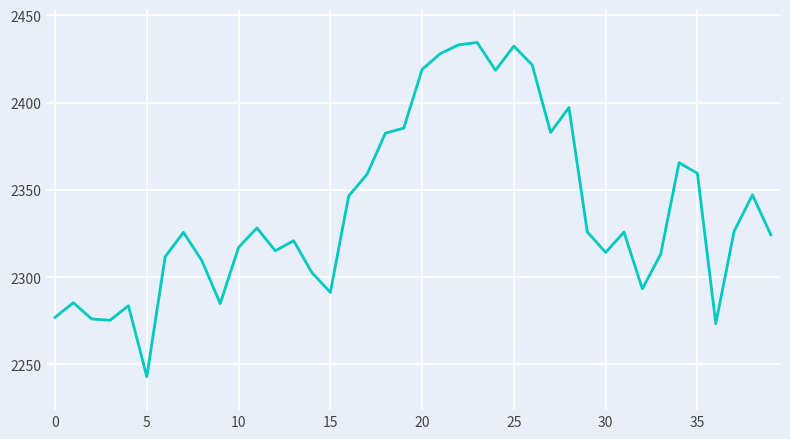

What is the greatest value displayed?

2434.5